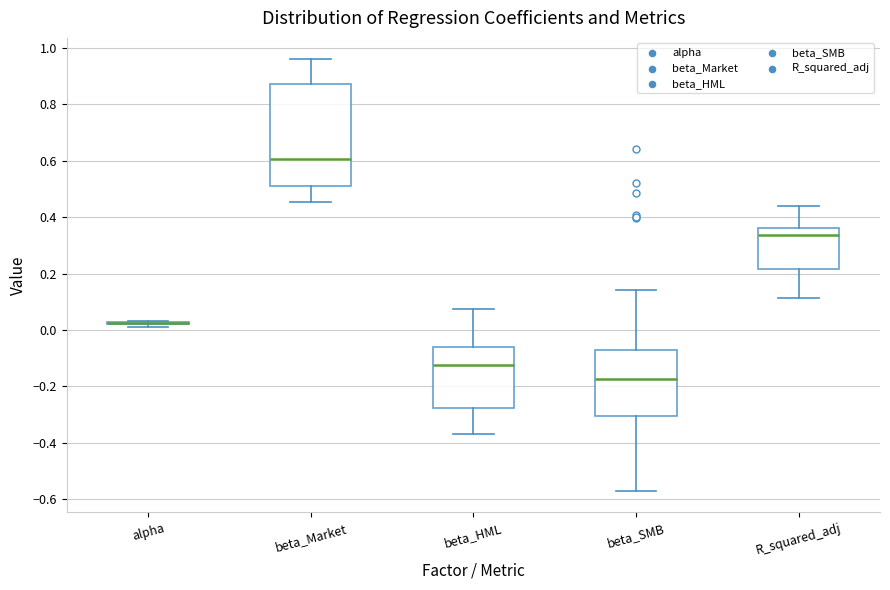

Where does the median line of the box for beta_HML sit on the y-axis? The values are not printed on the chart, so give them approximately, as read against the axis.

-0.12